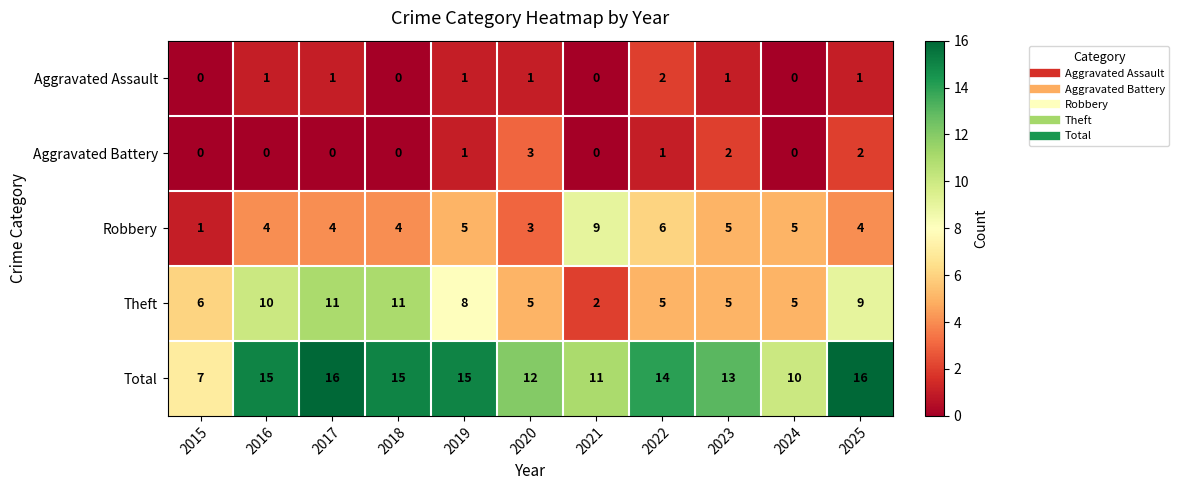

What is the total value across all series at 2021?

22